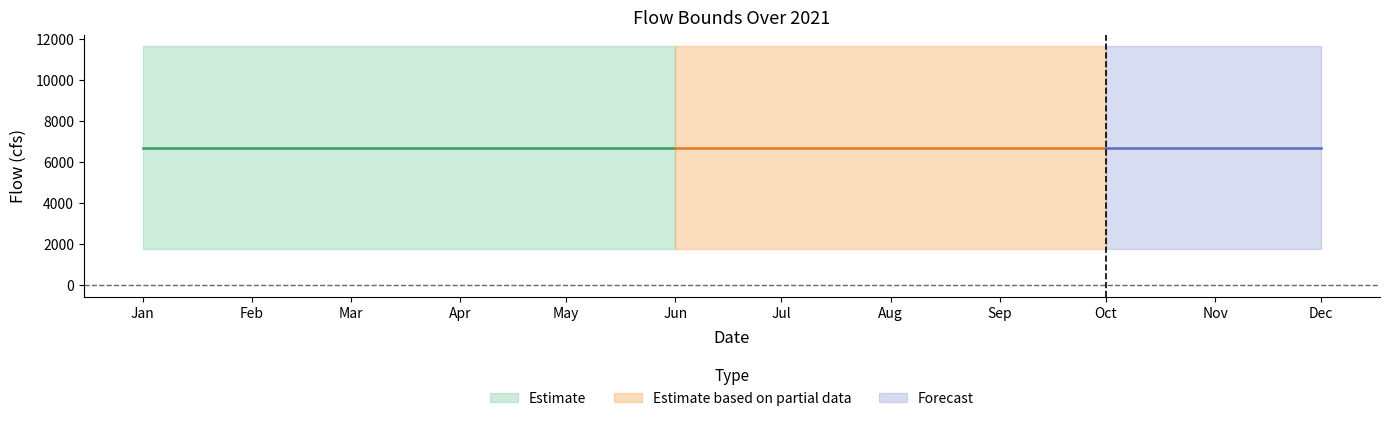

What is the label of the 5th point from the right?

2021-08-01